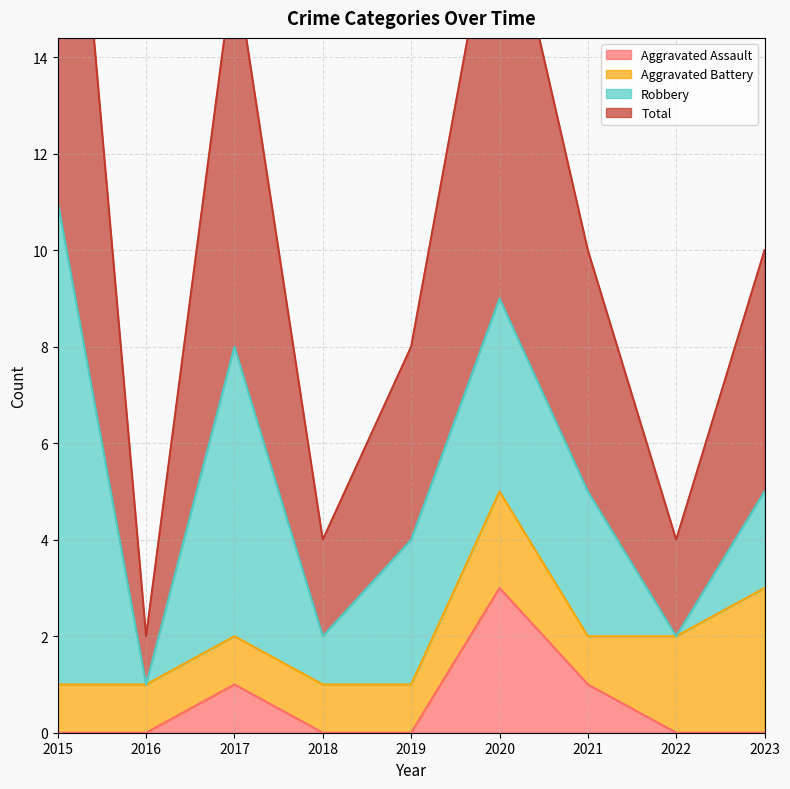

At how many categories does at least one series exceed 18?

1